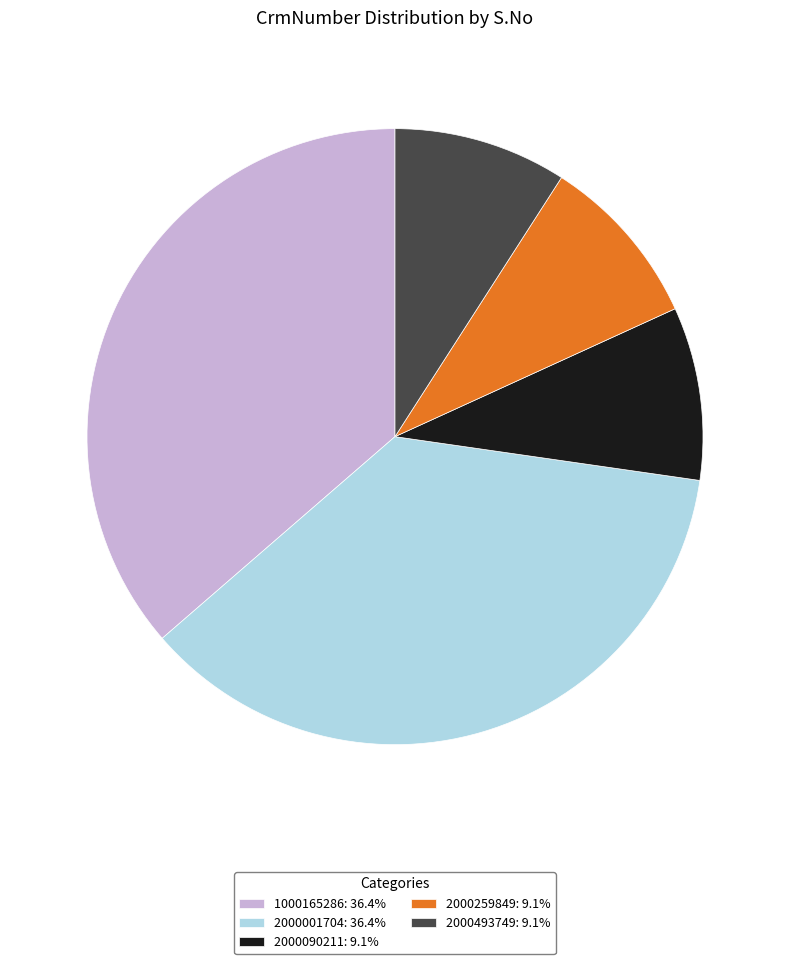

Is there any slice that represents more than half of the pie?

No